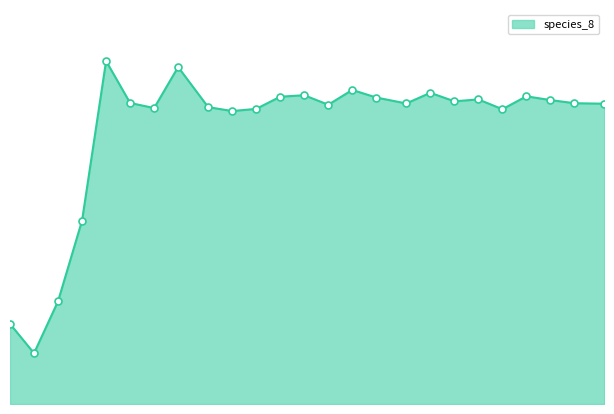

Does the chart have visible grid lines?

No